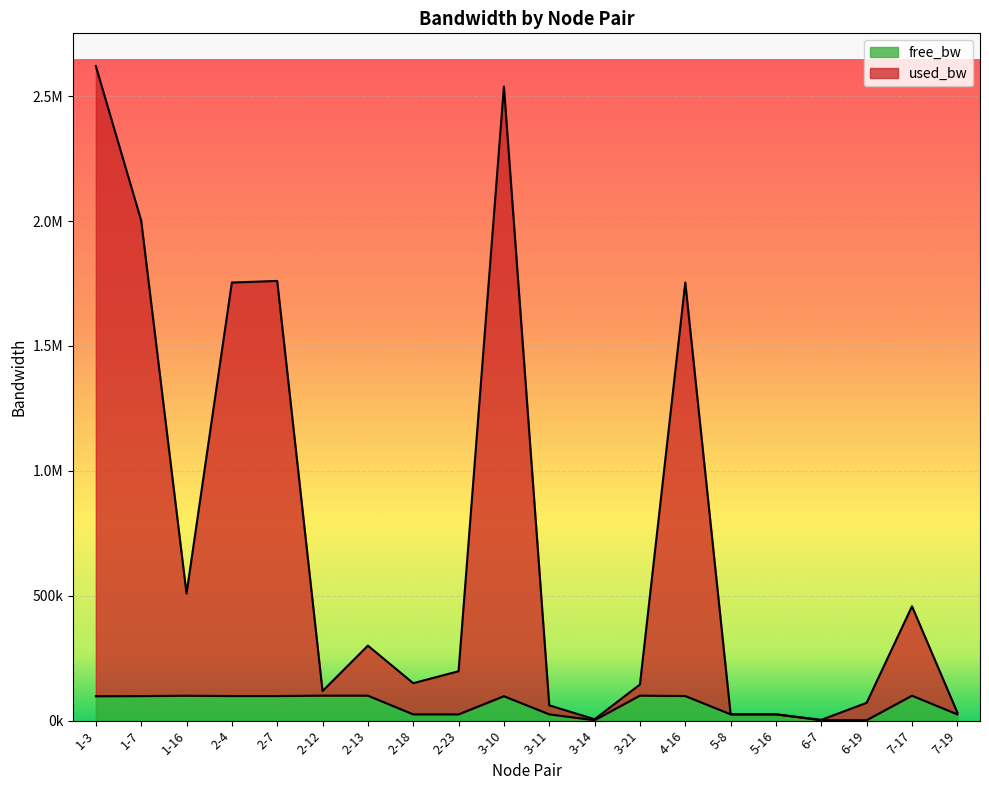

At which category does free_bw reach its first local peak?

1-16